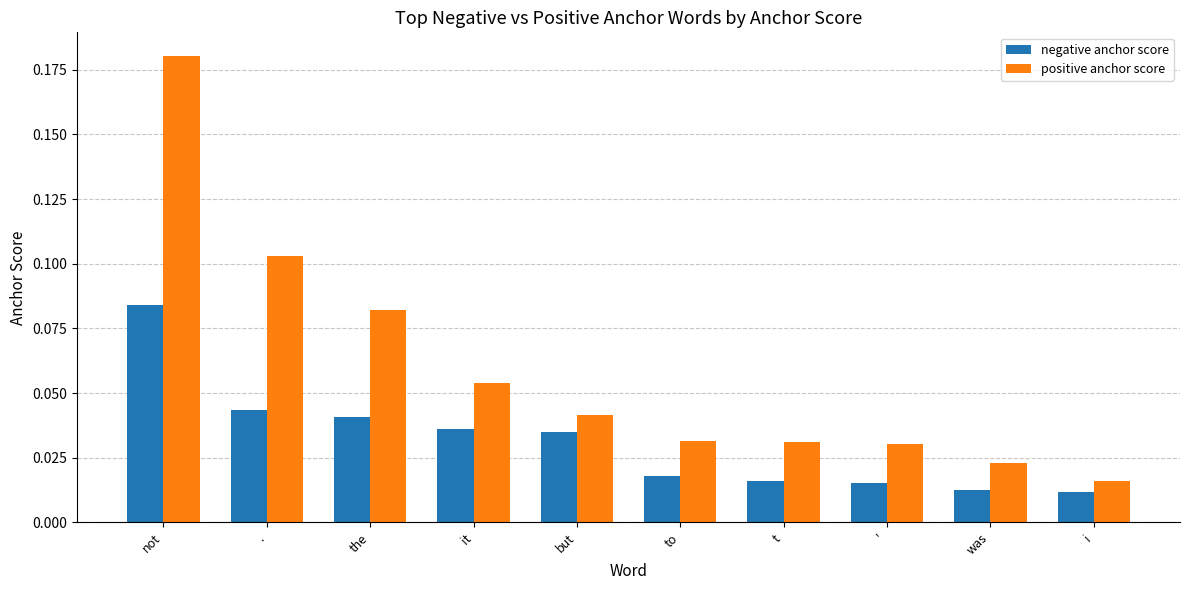

What is the label of the 8th bar from the left?

'